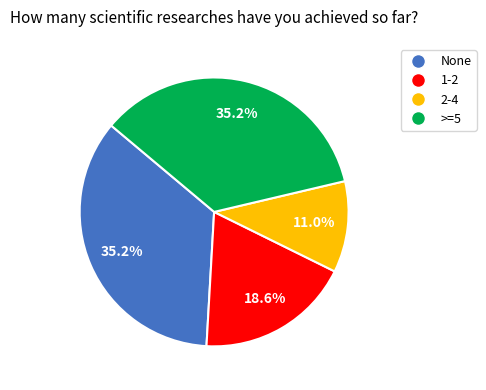

What percentage do 1-2 and None together represent?

53.8%